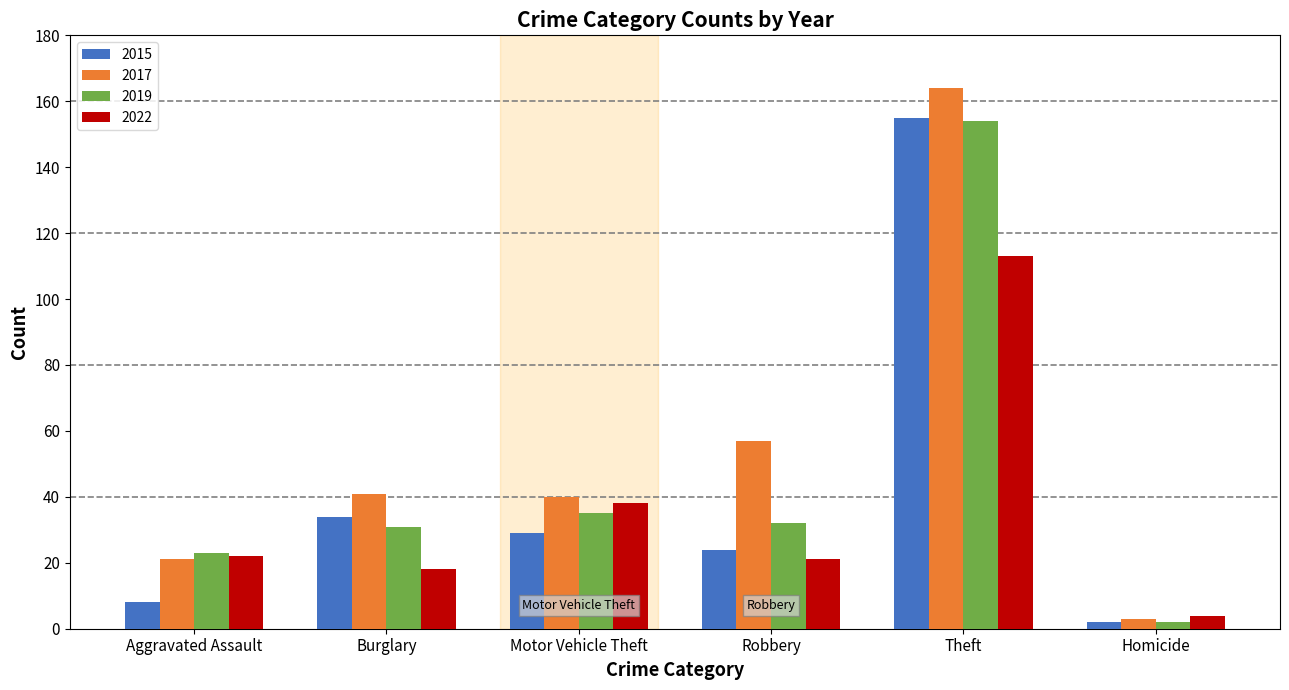

What is the average value of the 2019 series?

46